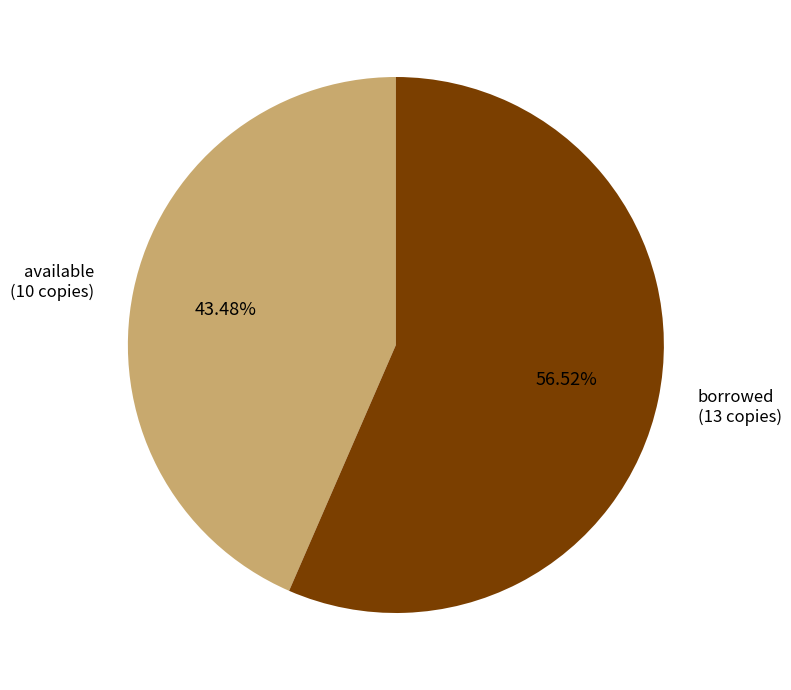

The available slice represents 55% of the pie. True or false?

False